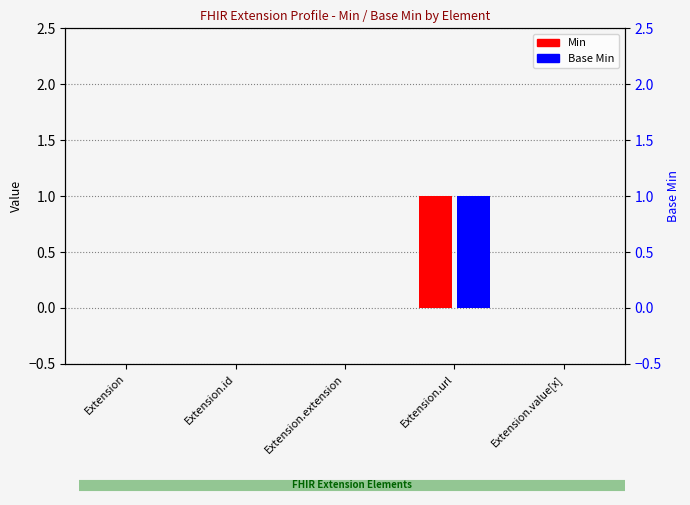

Which category has the lowest value across all series?

Extension